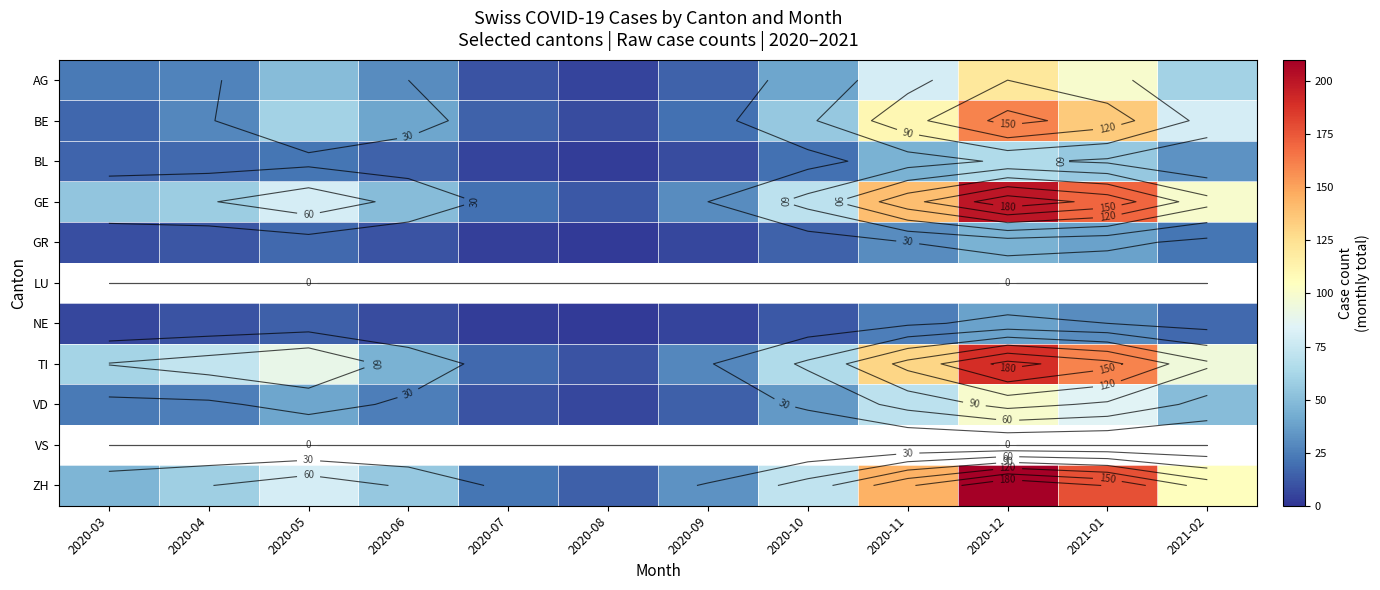

Which category has the lowest value across all series?

2020-08